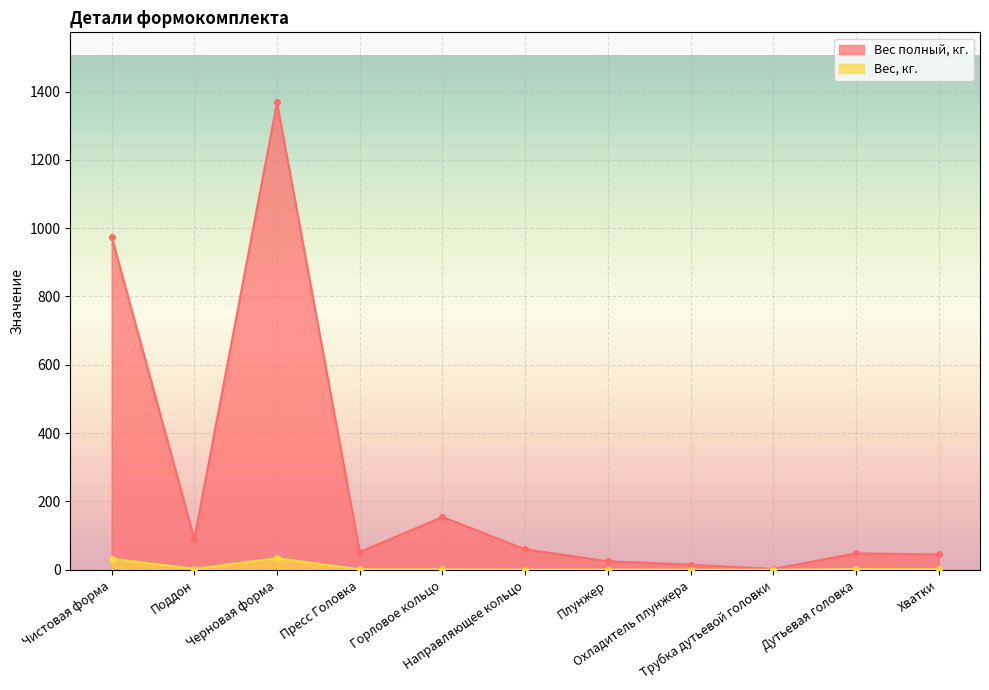

How many interior local peaks does the Вес, кг. series have?

2